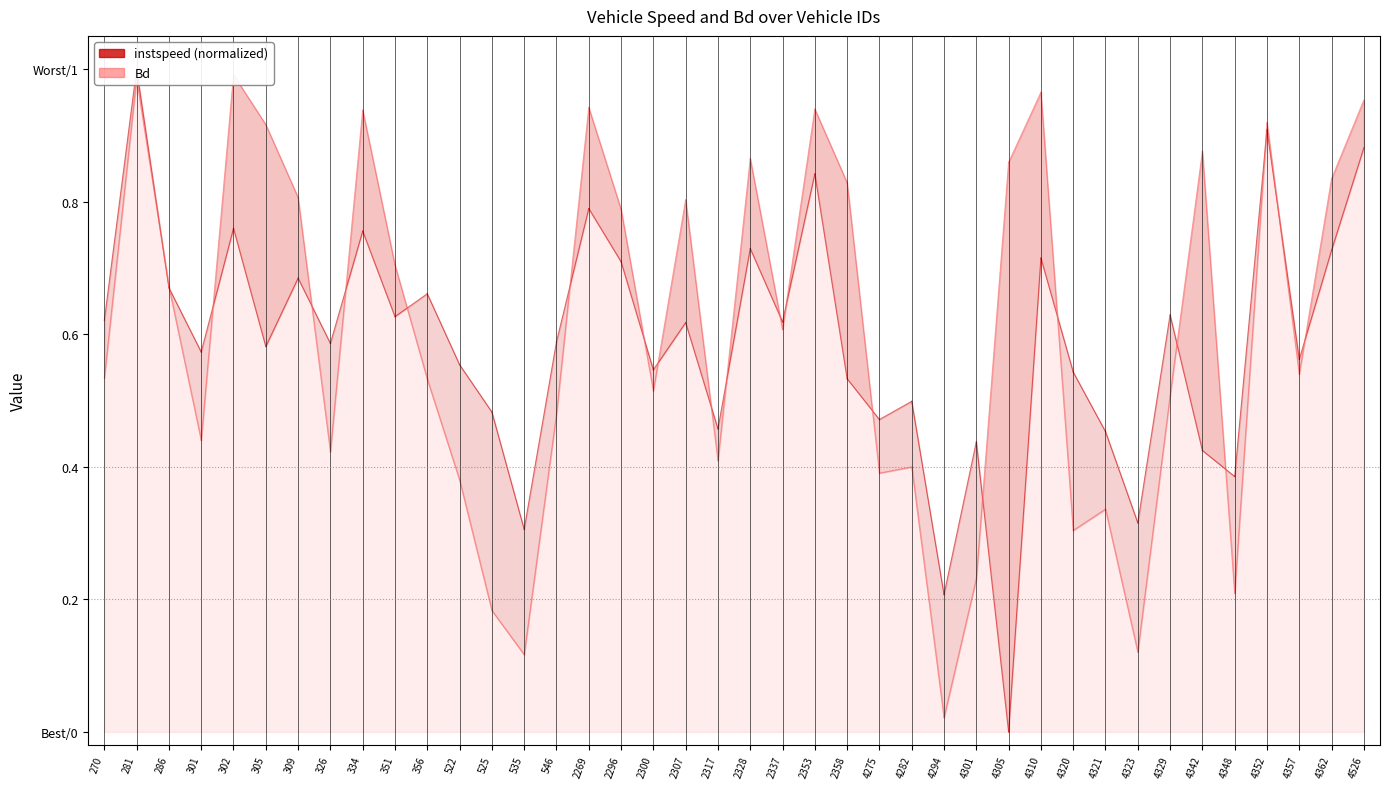

At which category is the sum across all series the highest?

281